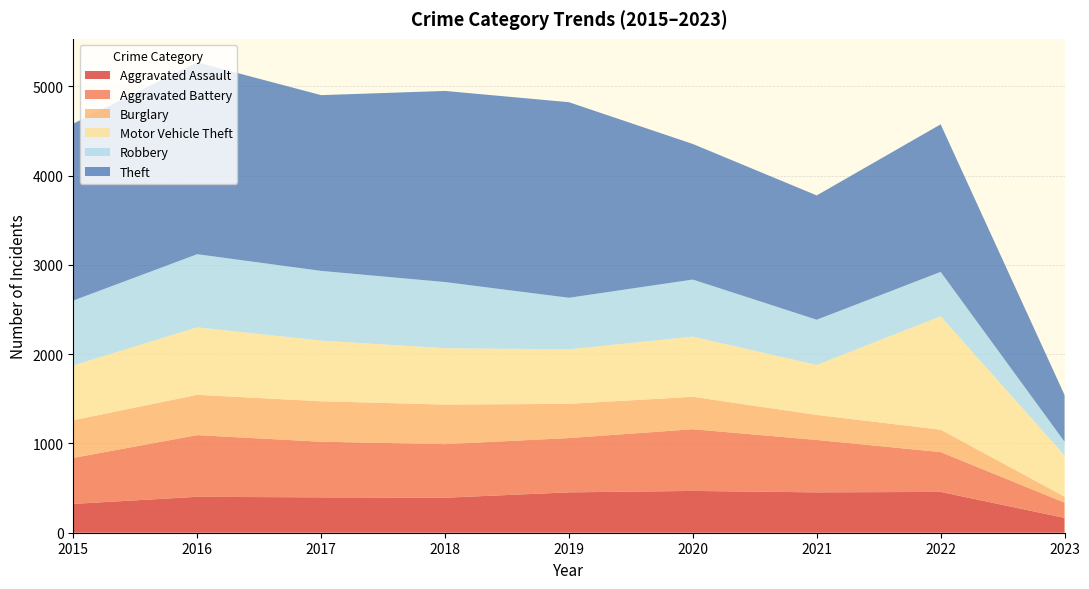

Reading right to left, transcribe all the data shown in this chart.

Aggravated Assault: 2023=166	2022=457	2021=452	2020=468	2019=452	2018=392	2017=396	2016=402	2015=323
Aggravated Battery: 2023=171	2022=446	2021=587	2020=691	2019=608	2018=600	2017=623	2016=691	2015=515
Burglary: 2023=67	2022=251	2021=280	2020=363	2019=383	2018=443	2017=453	2016=451	2015=422
Motor Vehicle Theft: 2023=462	2022=1270	2021=560	2020=674	2019=611	2018=631	2017=680	2016=756	2015=614
Robbery: 2023=153	2022=497	2021=506	2020=639	2019=577	2018=741	2017=780	2016=819	2015=726
Theft: 2023=523	2022=1652	2021=1392	2020=1518	2019=2190	2018=2140	2017=1968	2016=2148	2015=1981